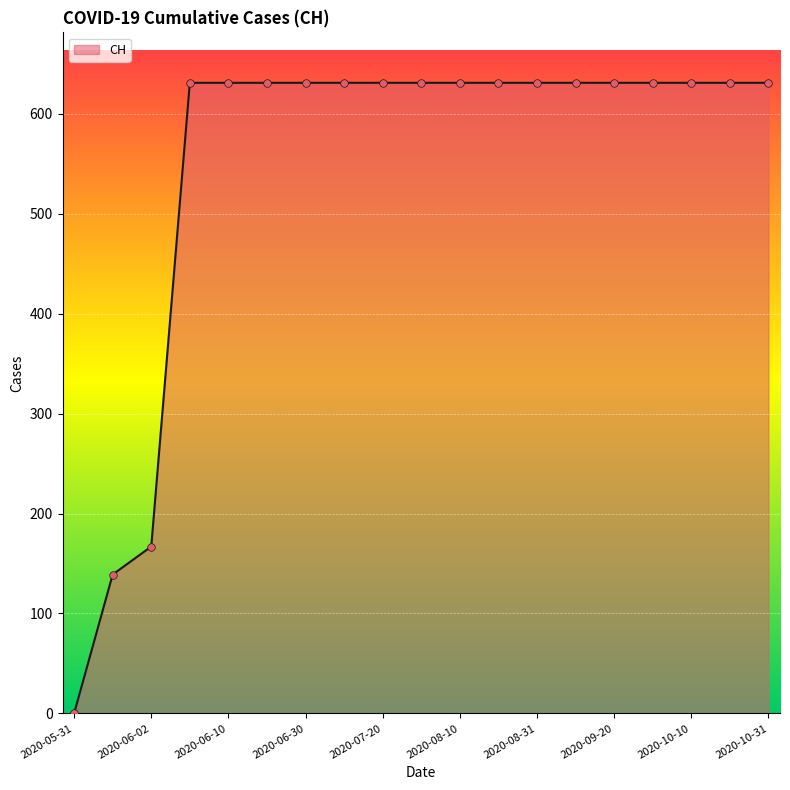

What is the maximum value shown in the chart?

631.0